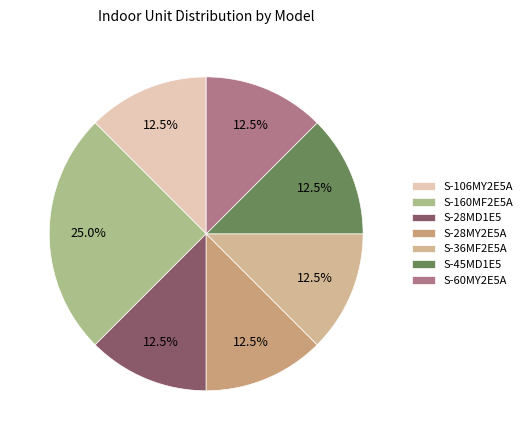

To the nearest percent, what is the difference between the S-60MY2E5A and S-160MF2E5A slice percentages?

12%